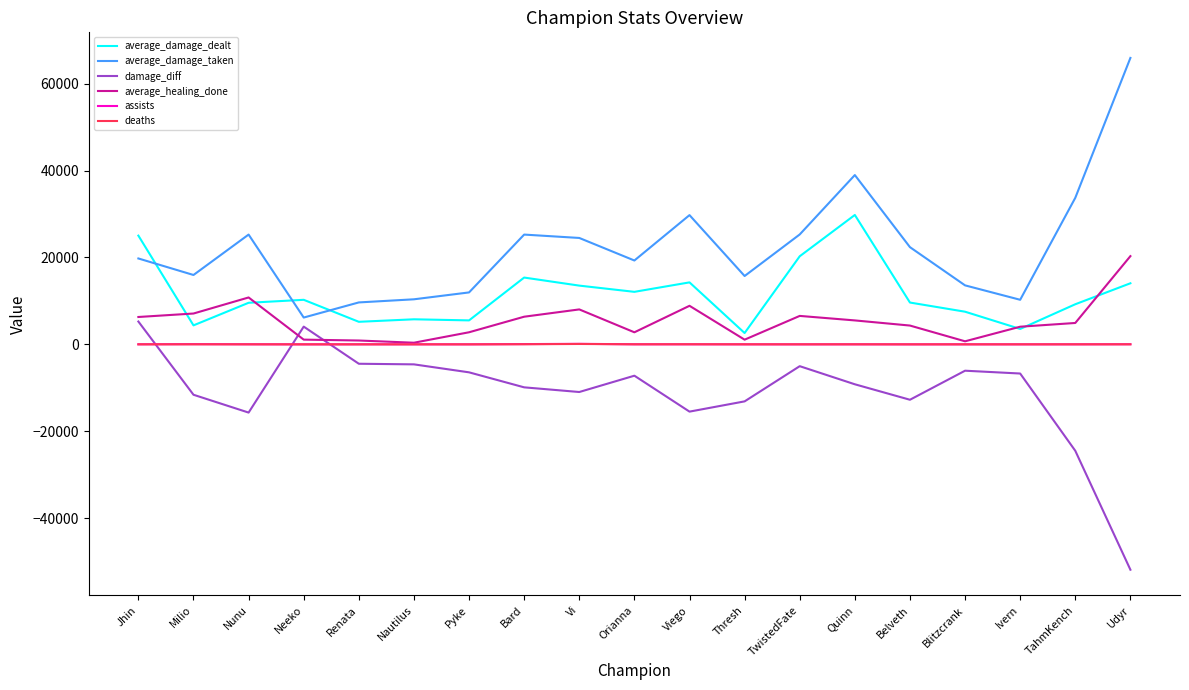

The value of average_damage_taken at Pyke is 20744. True or false?

False